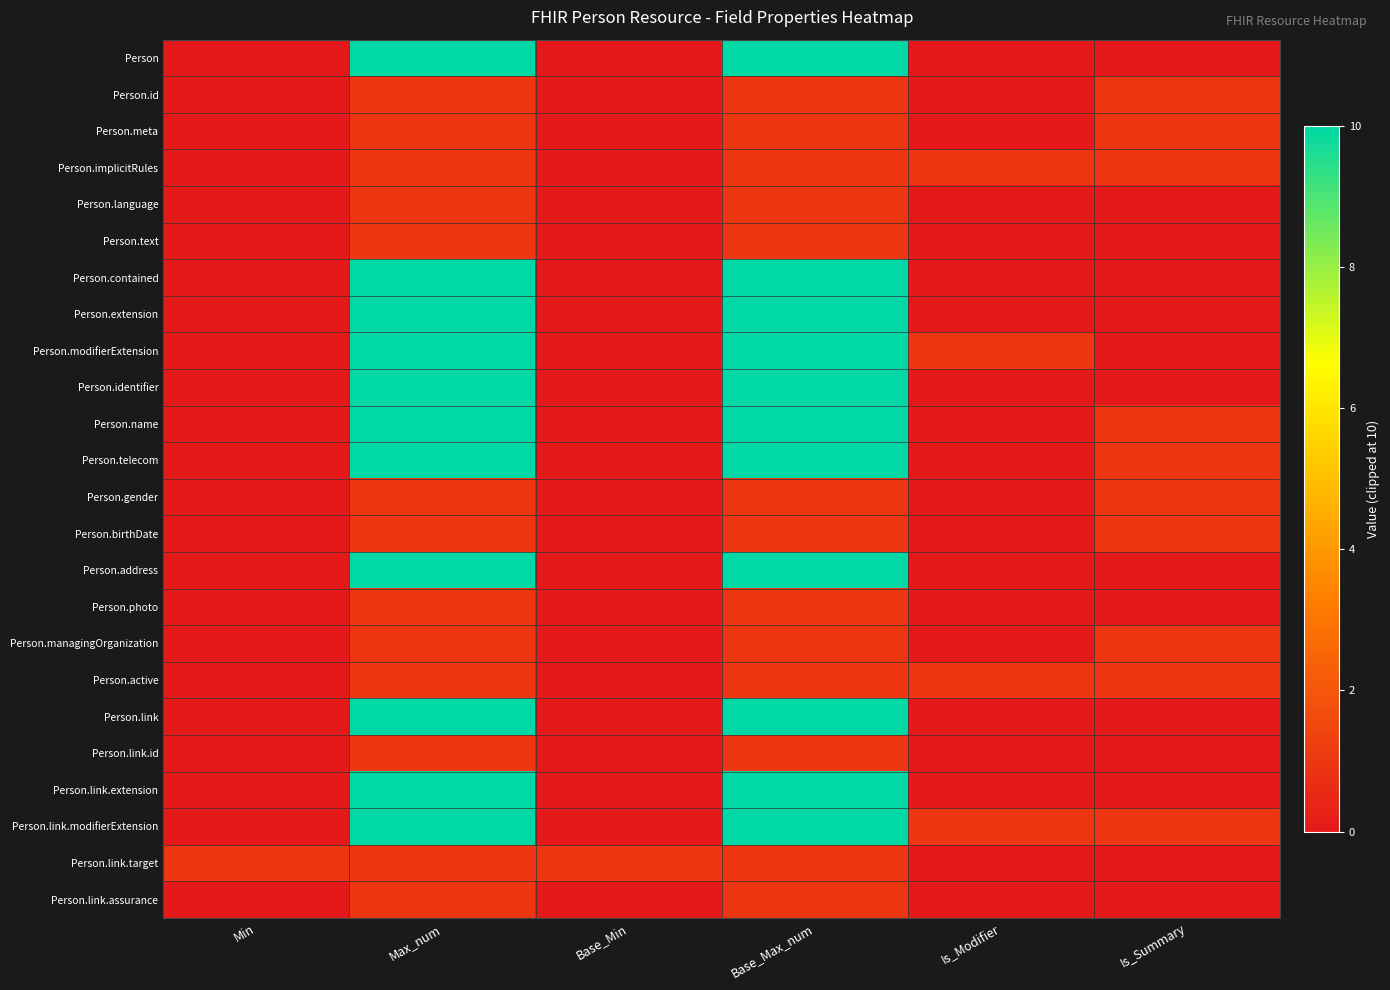

Which series has the widest spread of values?

Person